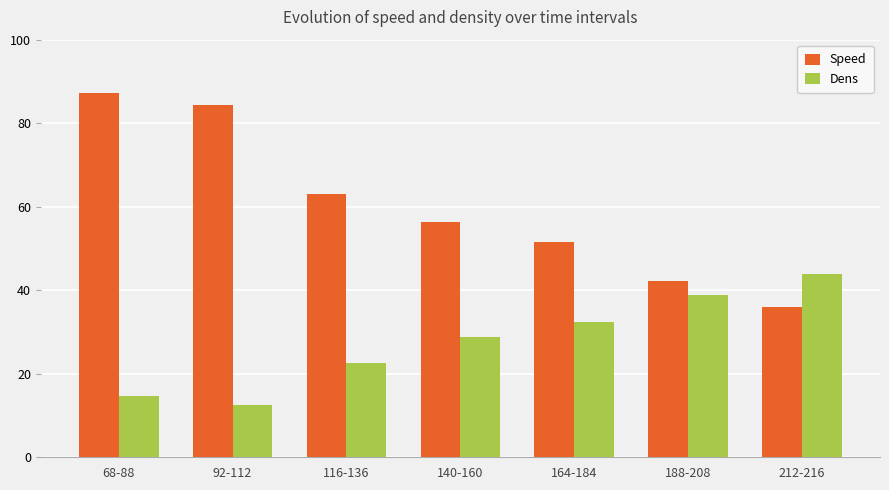

What is the difference between the maximum and minimum values in the Speed series?

51.2